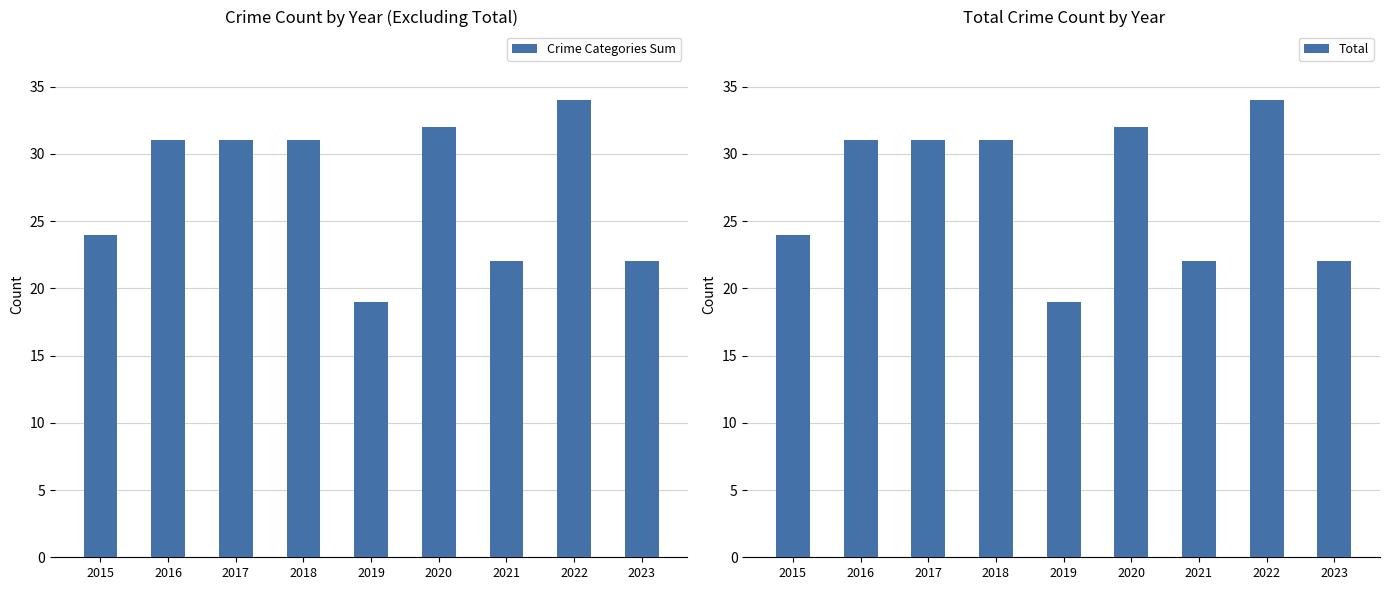

What is the total value across all series at 2023?

44